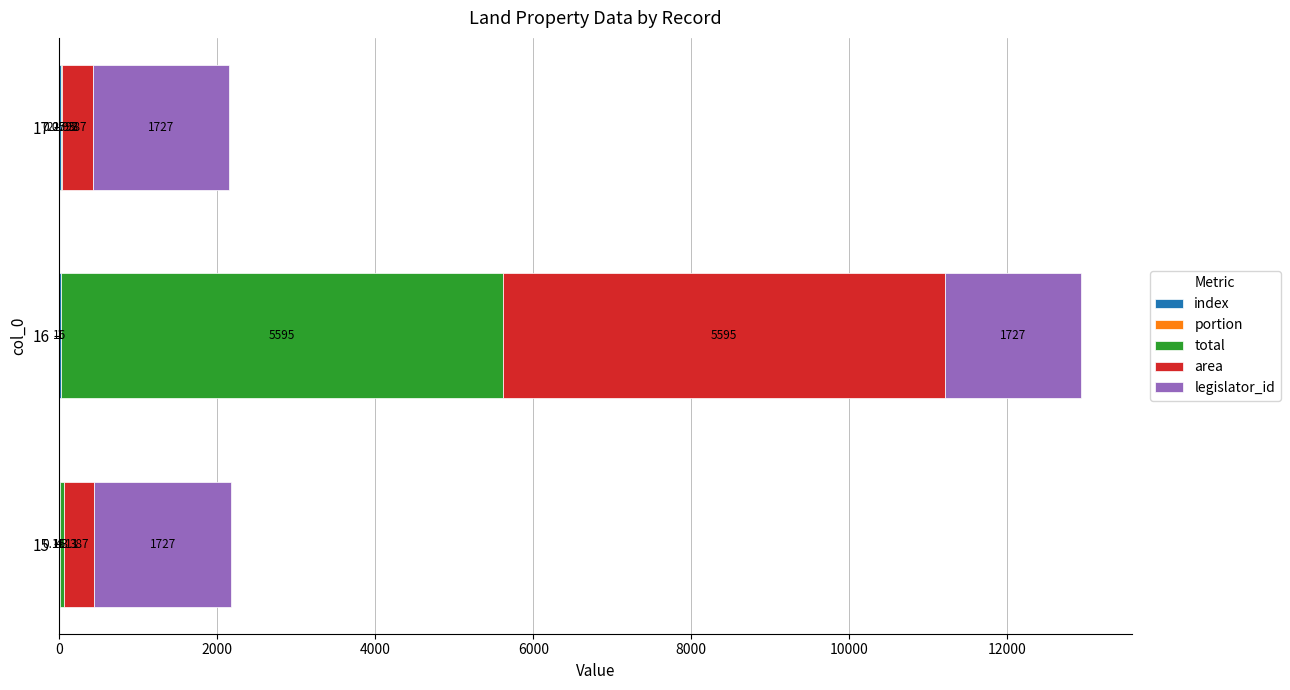

At which category is the sum across all series the highest?

16